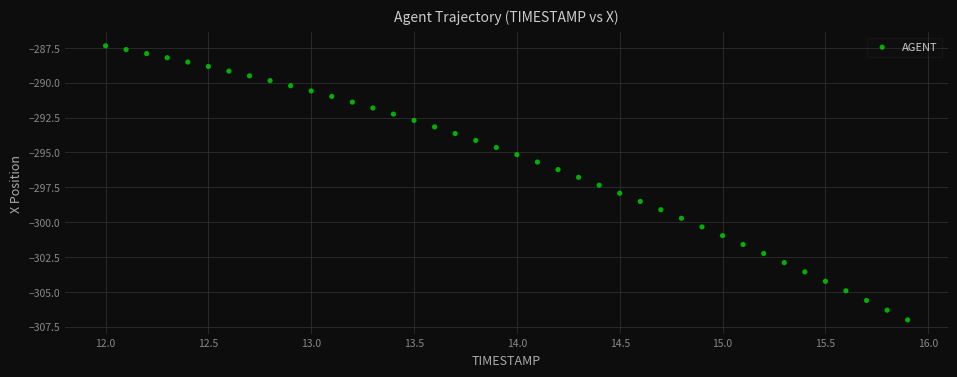

What is the range of Y values (max minus min)?

19.7